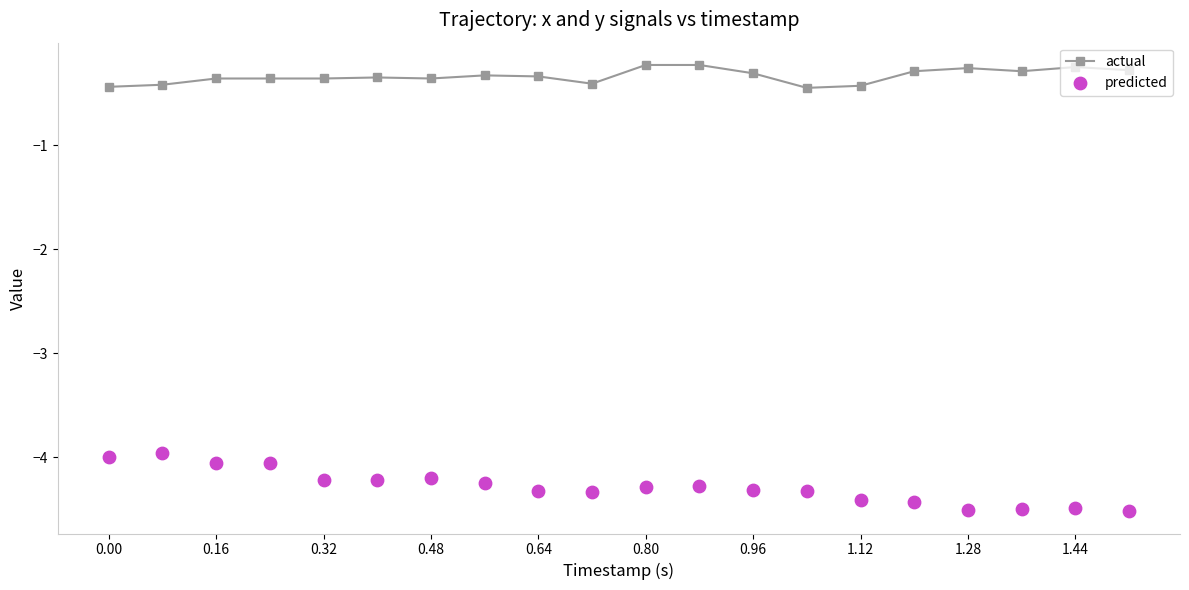

Which series has the largest total across all categories?

actual